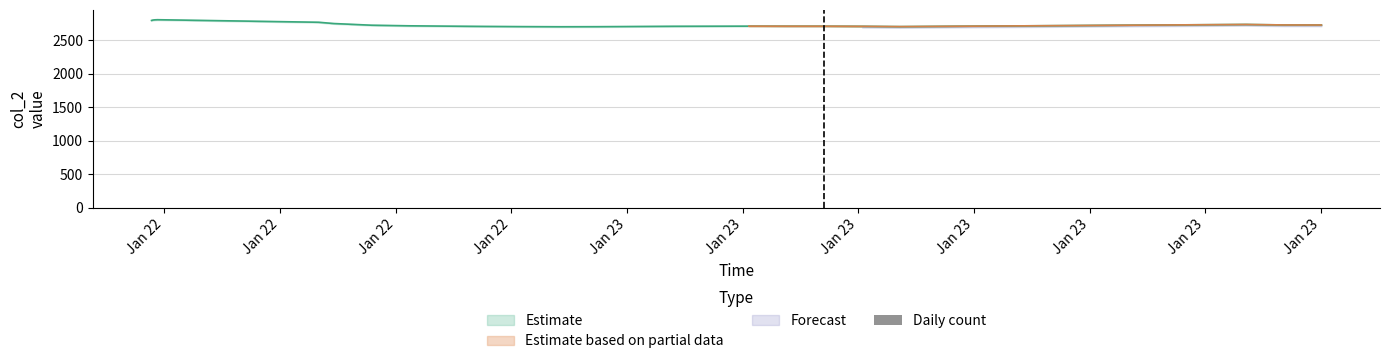

Reading right to left, transcribe all the data shown in this chart.

2727	2728	2735	2703	2707	2709	2709	2710	2709	2708	2705	2702	2701	2703	2706	2710	2715	2724	2749	2768	2806	2805	2805	2805	2805	2805	2804	2804	2804	2804	2803	2803	2803	2802	2801	2799	2799	2798	2797	2795